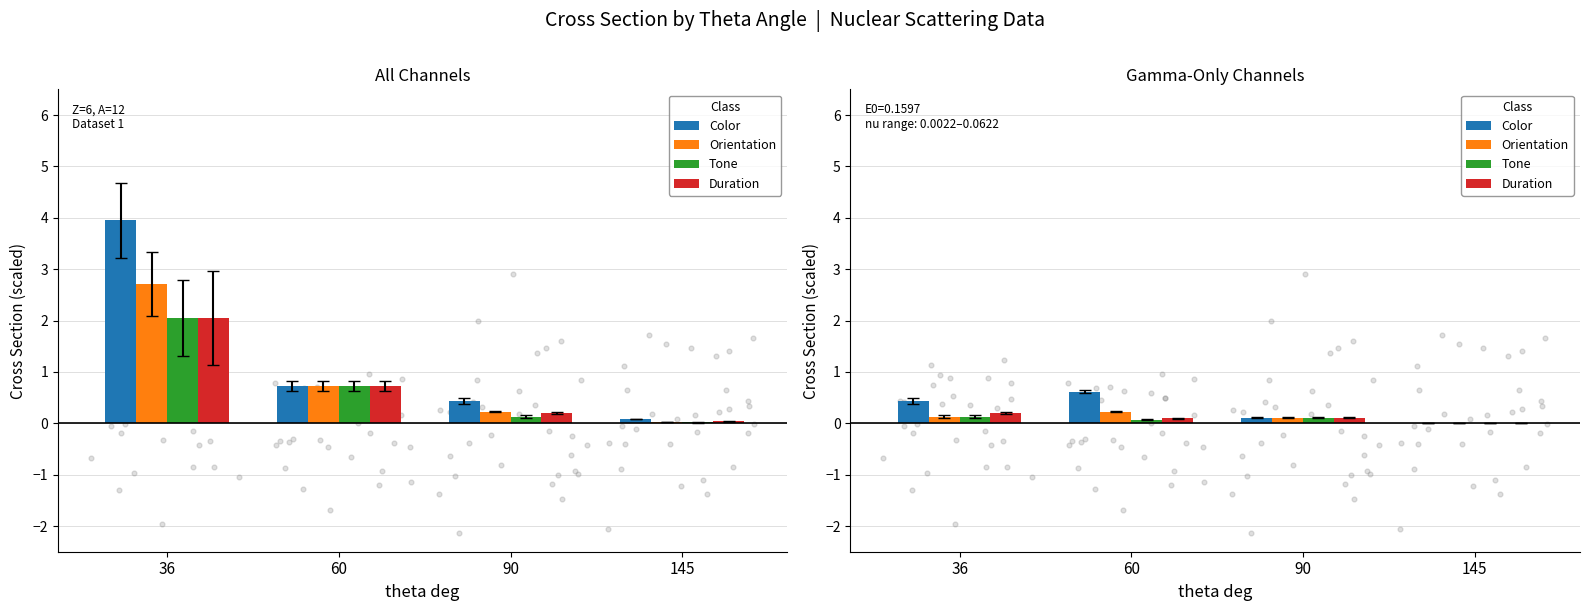

Which series has the largest total across all categories?

Color